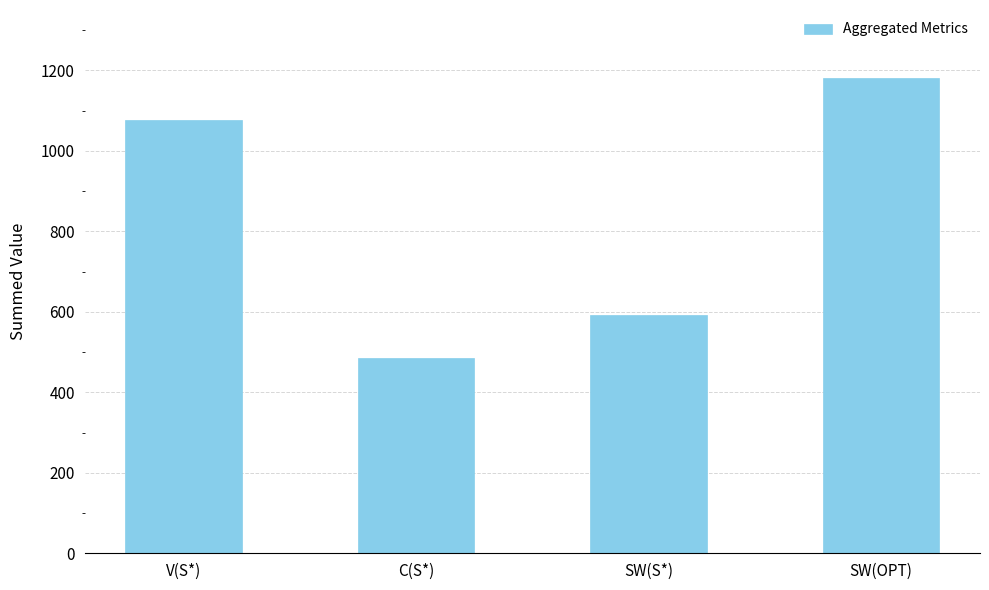

What position from the right is SW(OPT)?

1